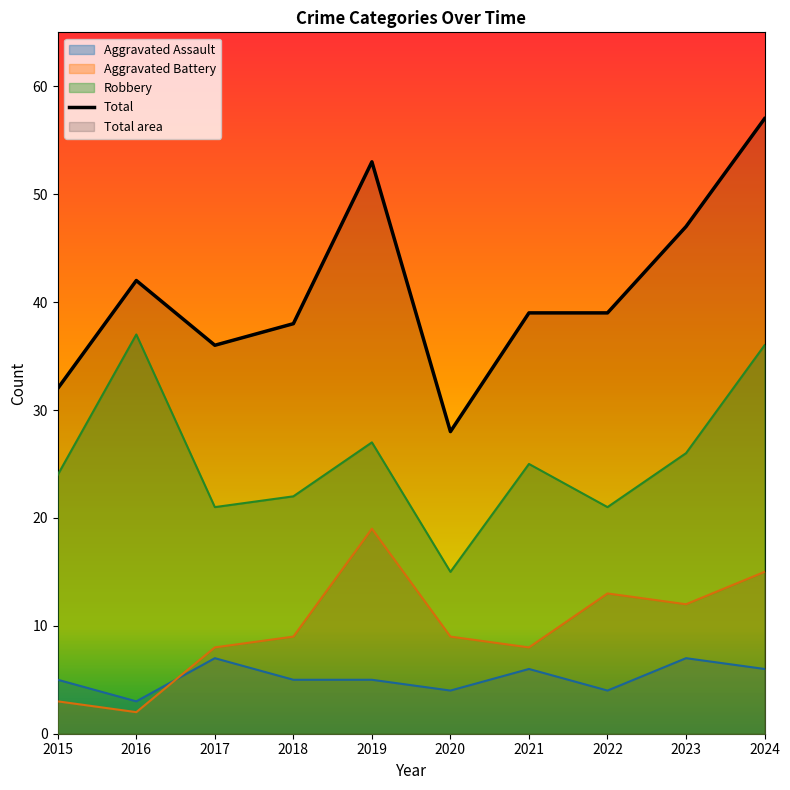

Which series has the widest spread of values?

Total